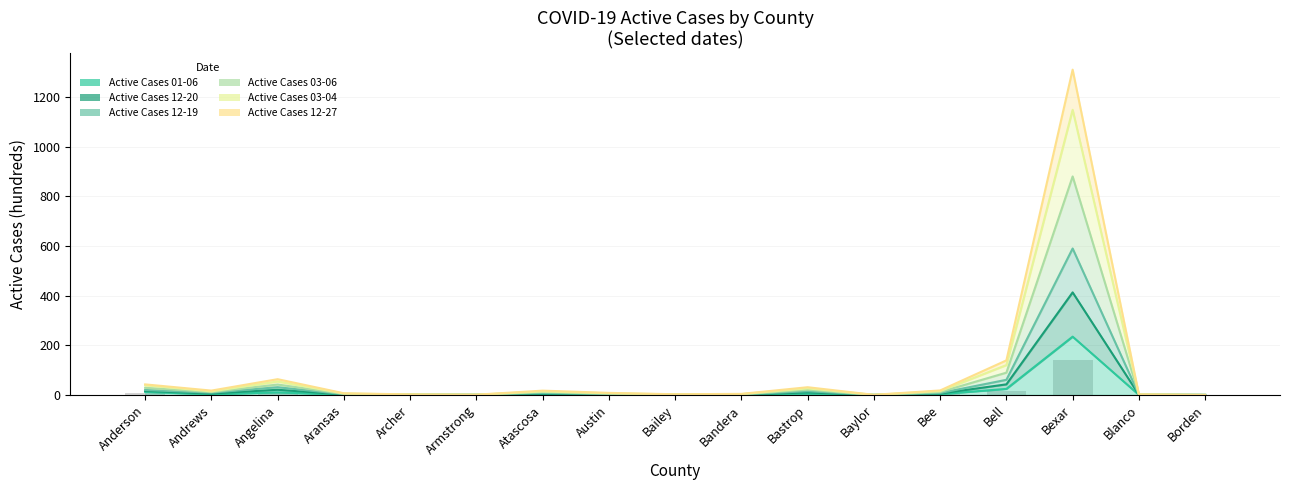

What is the difference between the second highest and minimum values in the Active Cases 01-06 (col_27) series?

24.4